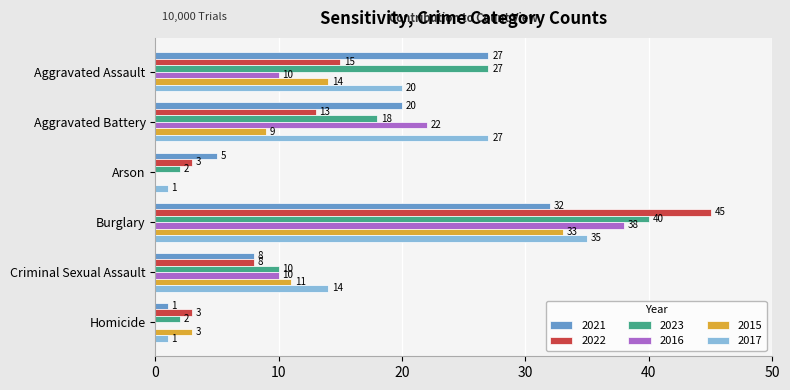

What are all the series names shown in the legend?

2021, 2022, 2023, 2016, 2015, 2017